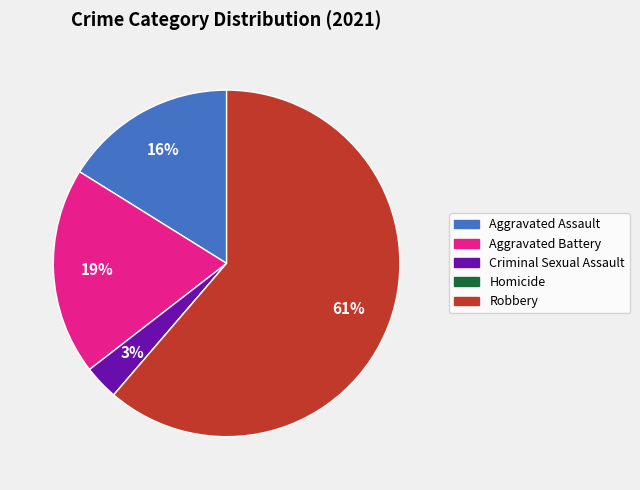

Combined, do Criminal Sexual Assault and Aggravated Battery account for over 50%?

No